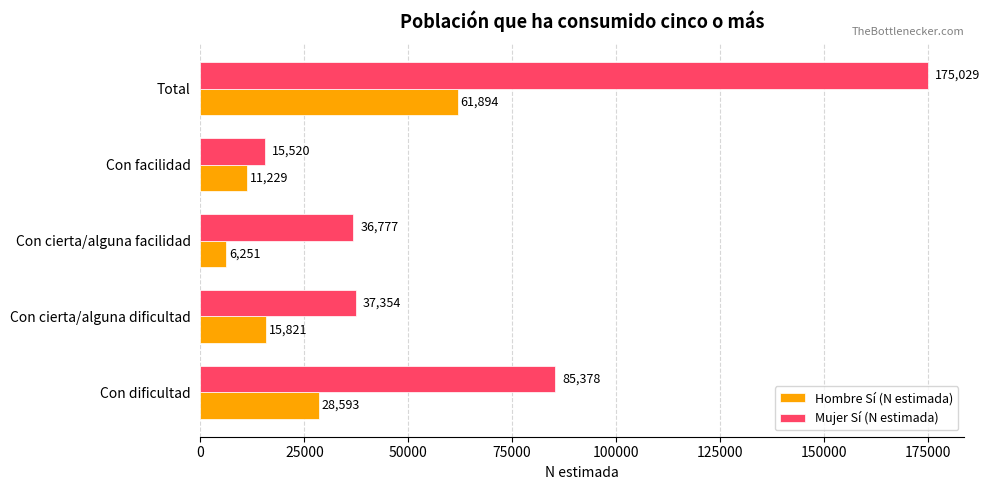

List the labels in order of Hombre Sí (N estimada) value, smallest first.

Con cierta/alguna facilidad, Con facilidad, Con cierta/alguna dificultad, Con dificultad, Total